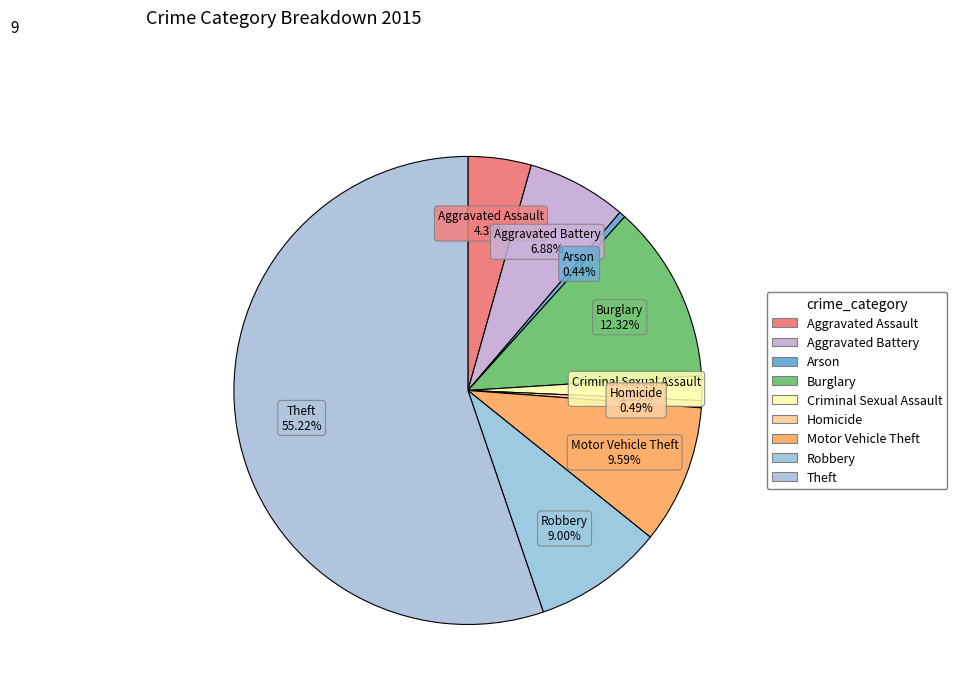

True or false: Aggravated Assault accounts for 1% of the total.

False